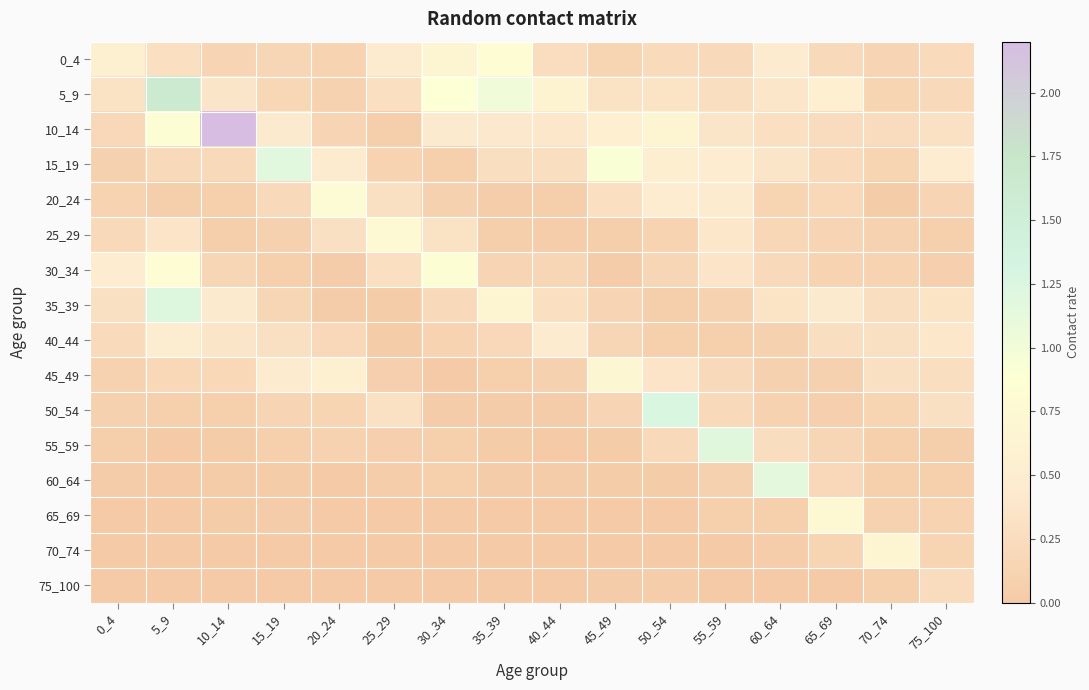

What is the spread (max minus min) of values at 10_14?

2.2